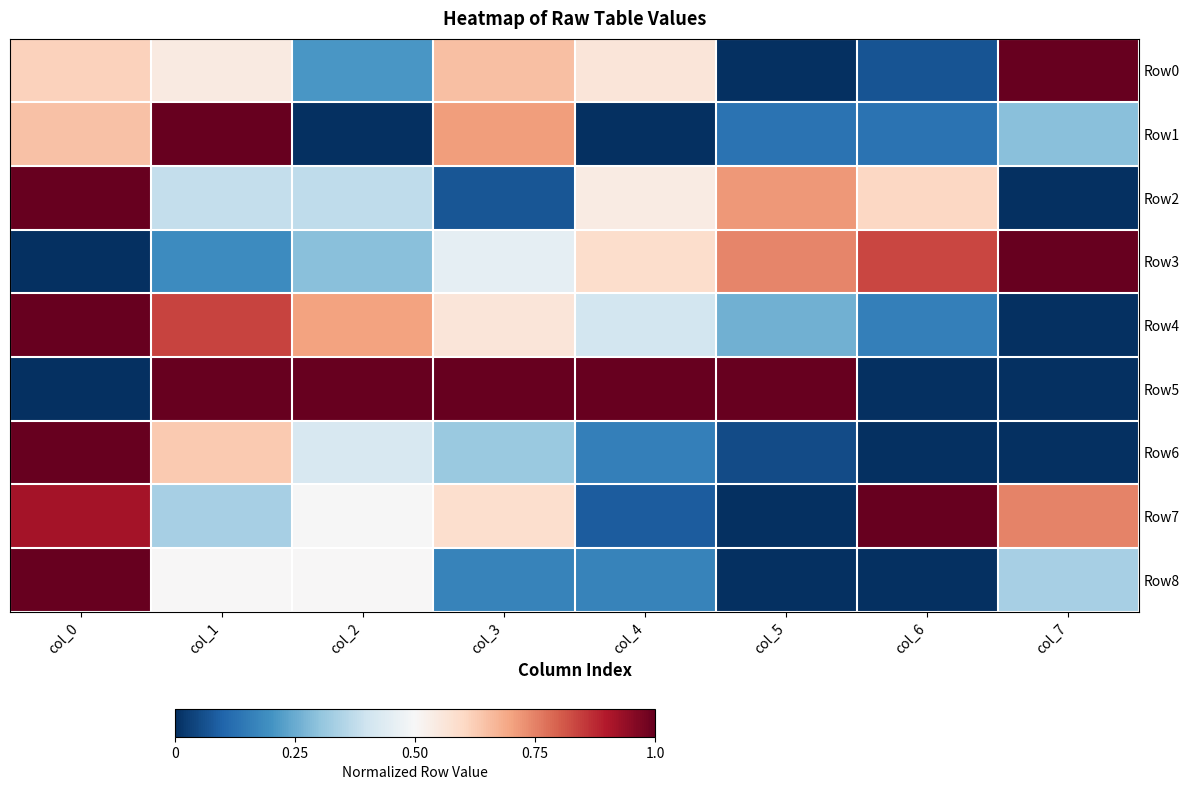

Which series has the largest total across all categories?

Row5